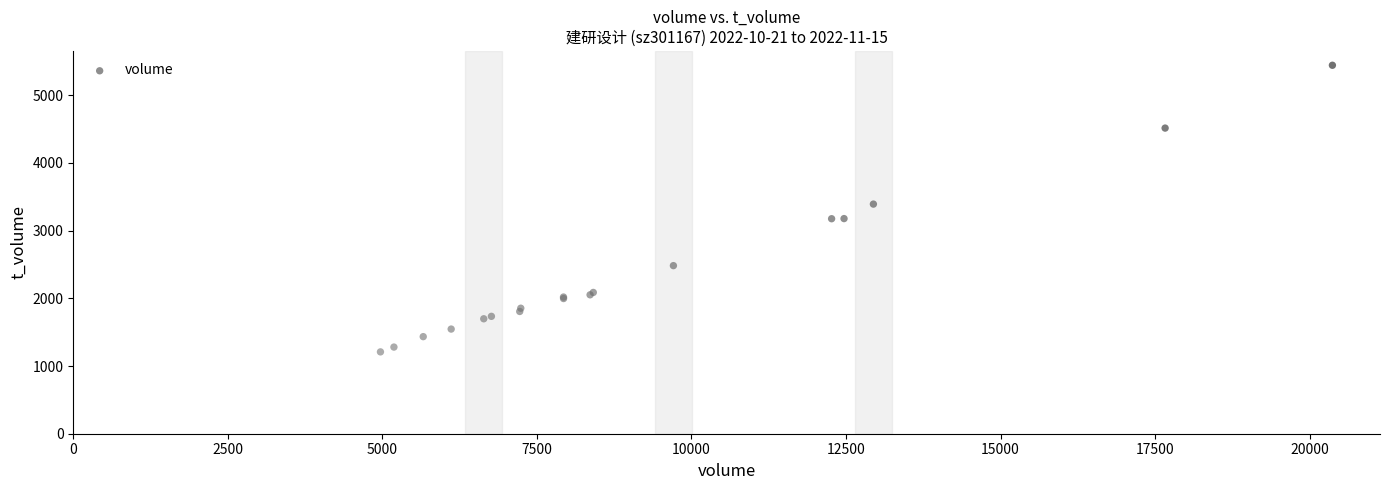

What Y value in the scatter plot is closest to 3326?

3392